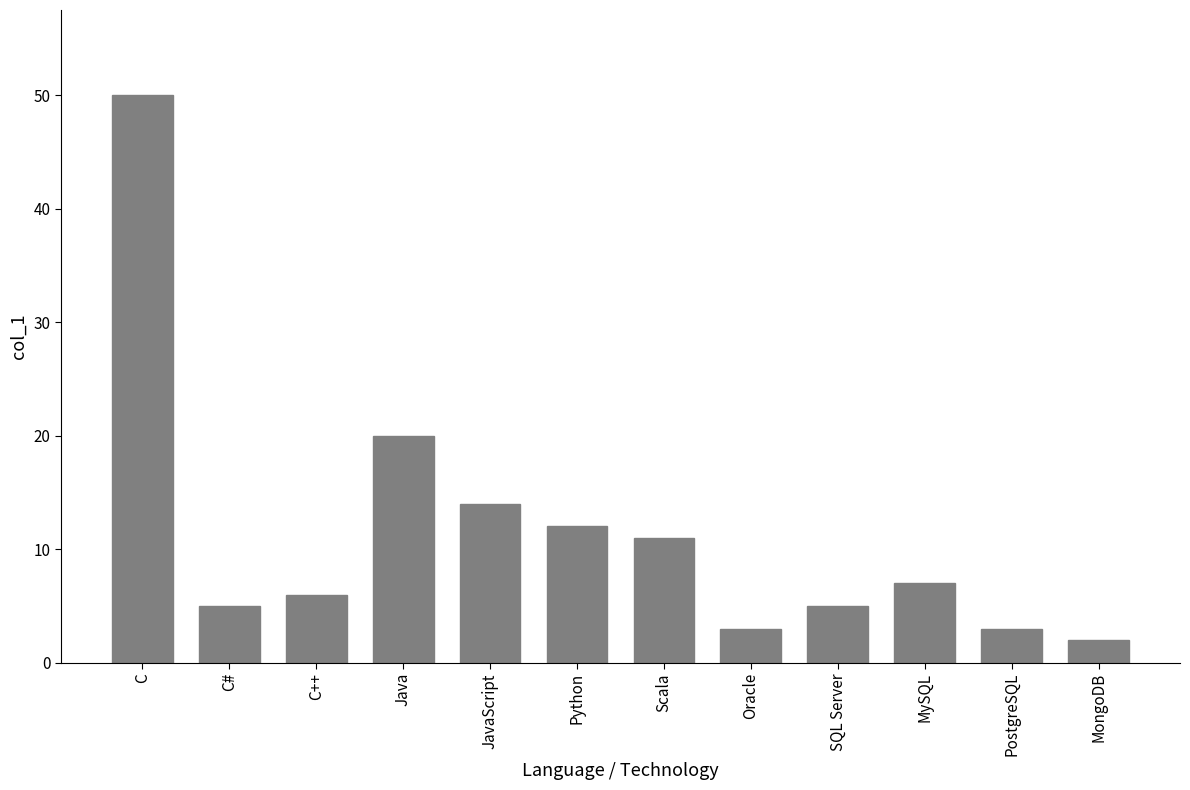

What is the difference between the values at Oracle and MySQL?

4